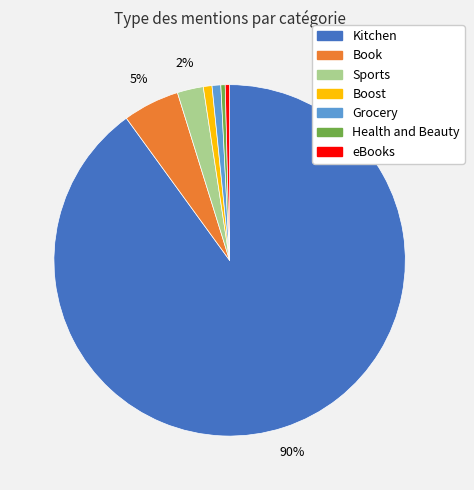

How many segments does this pie chart have?

7